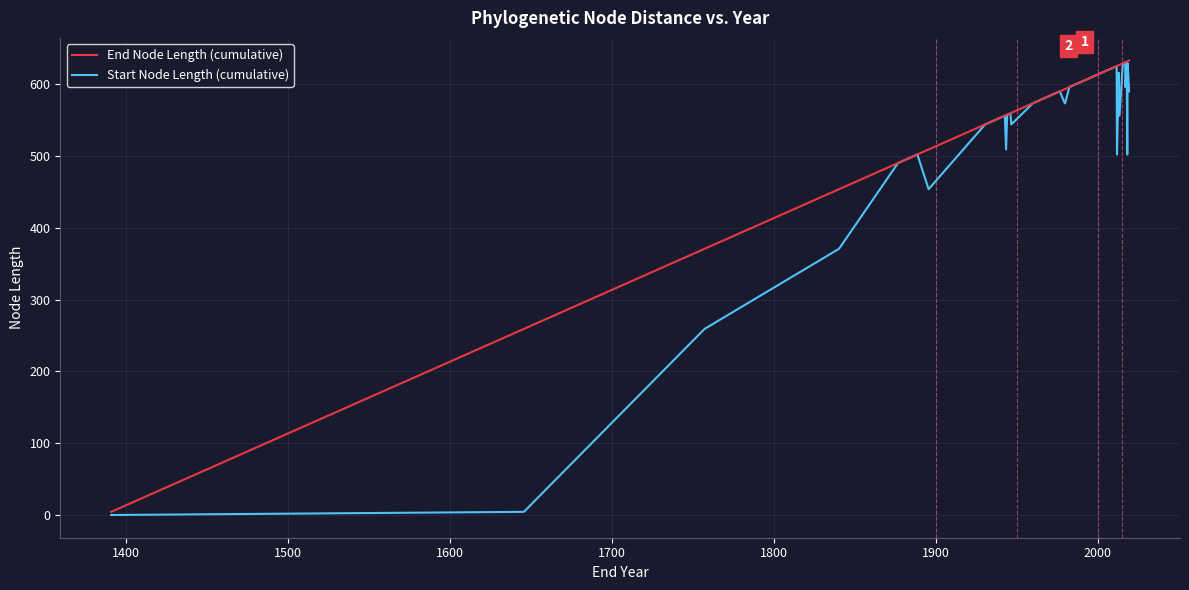

At how many categories does at least one series exceed 545?

32